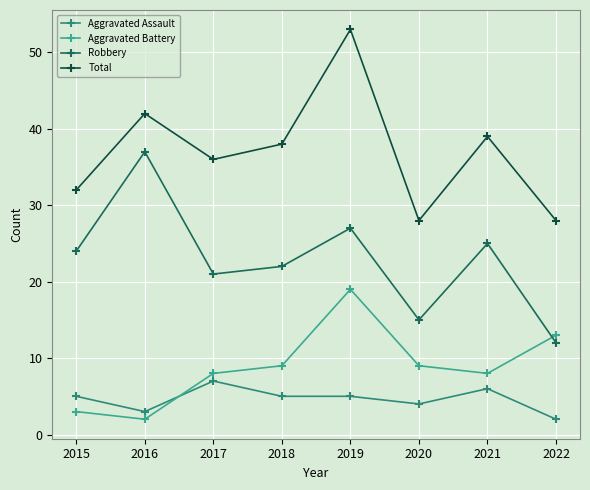

Which category has the highest value in the Aggravated Assault series?

2017